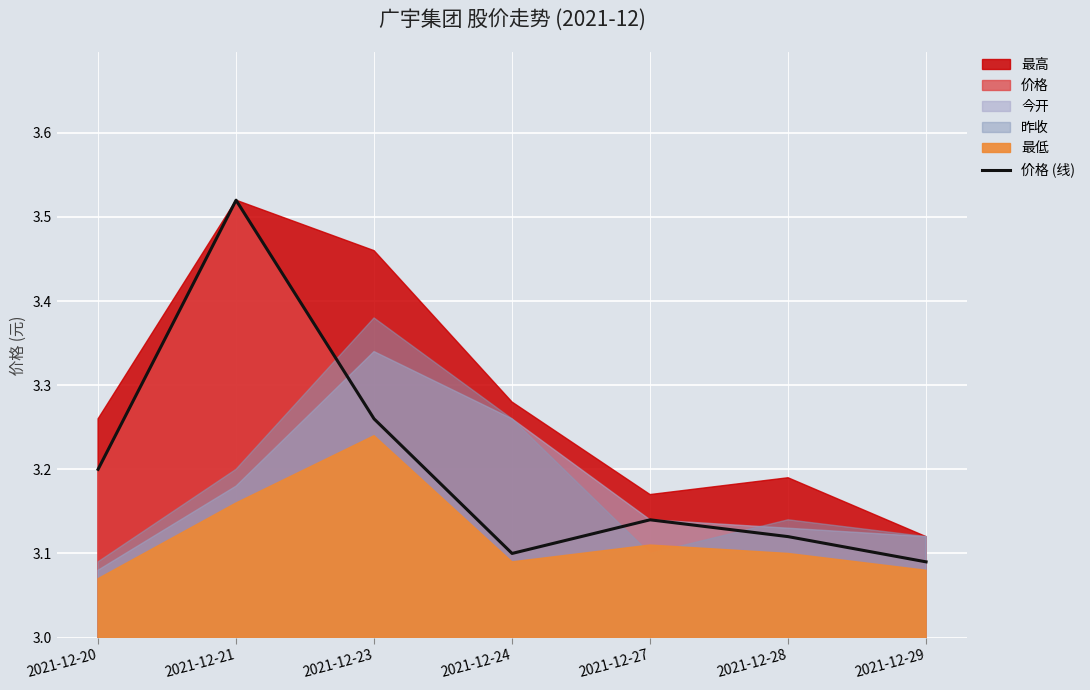

How many values are between 3 and 4?

7